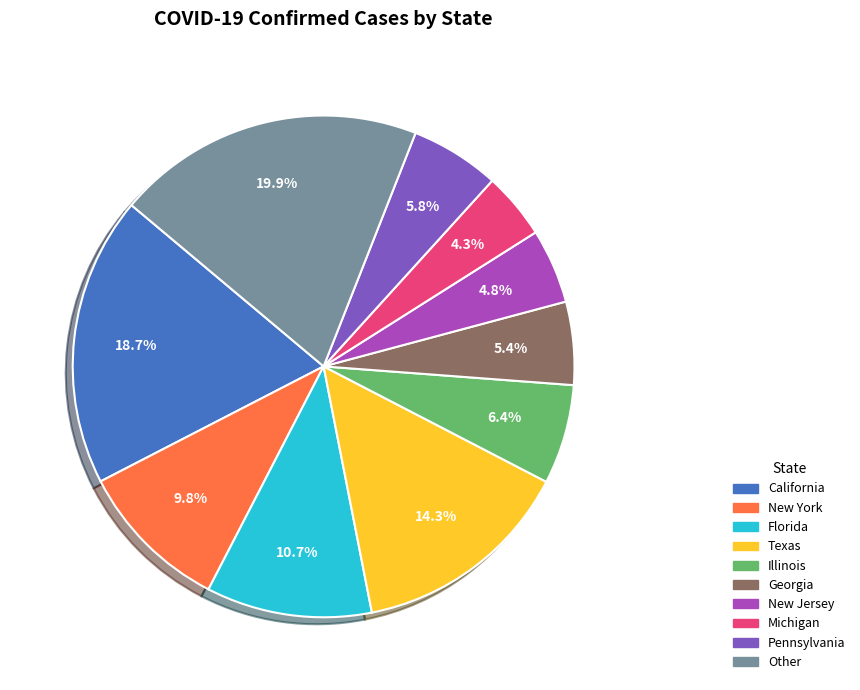

How many segments does this pie chart have?

10